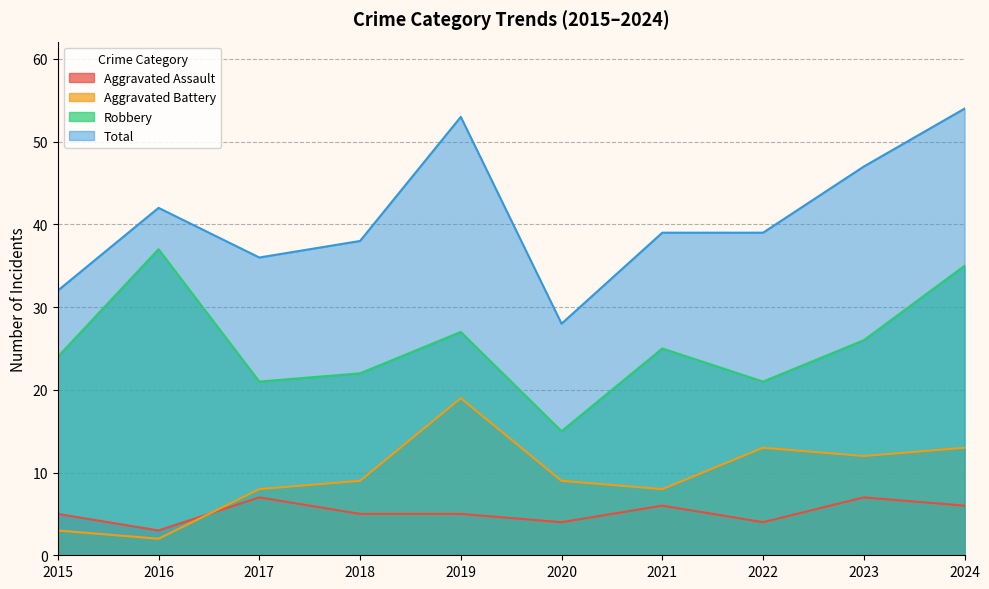

Is it true that Aggravated Assault equals 5 at 2018?

True